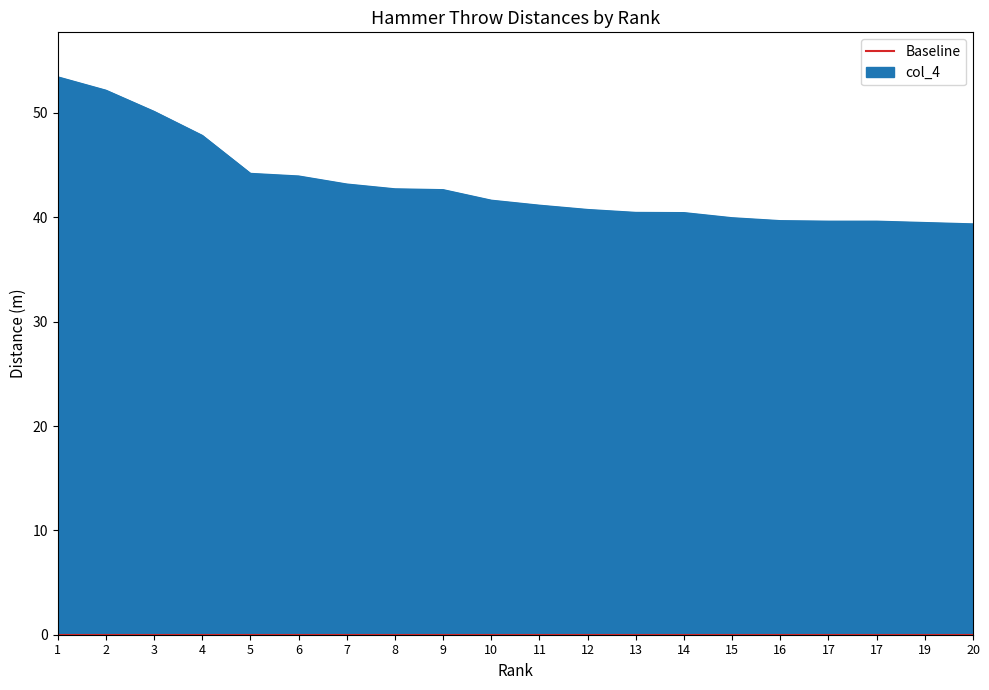

Is it true that the value at 2 is 52.2?

True